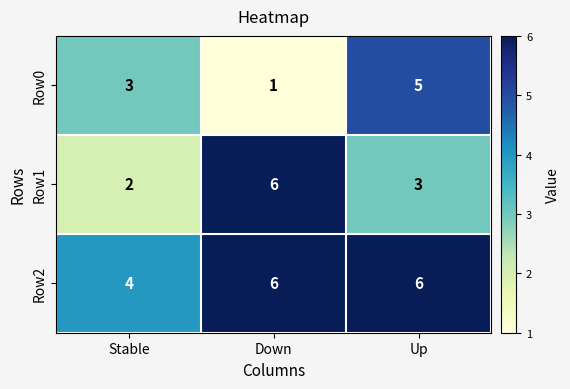

True or false: Row0 has a value of 1 at Stable.

False